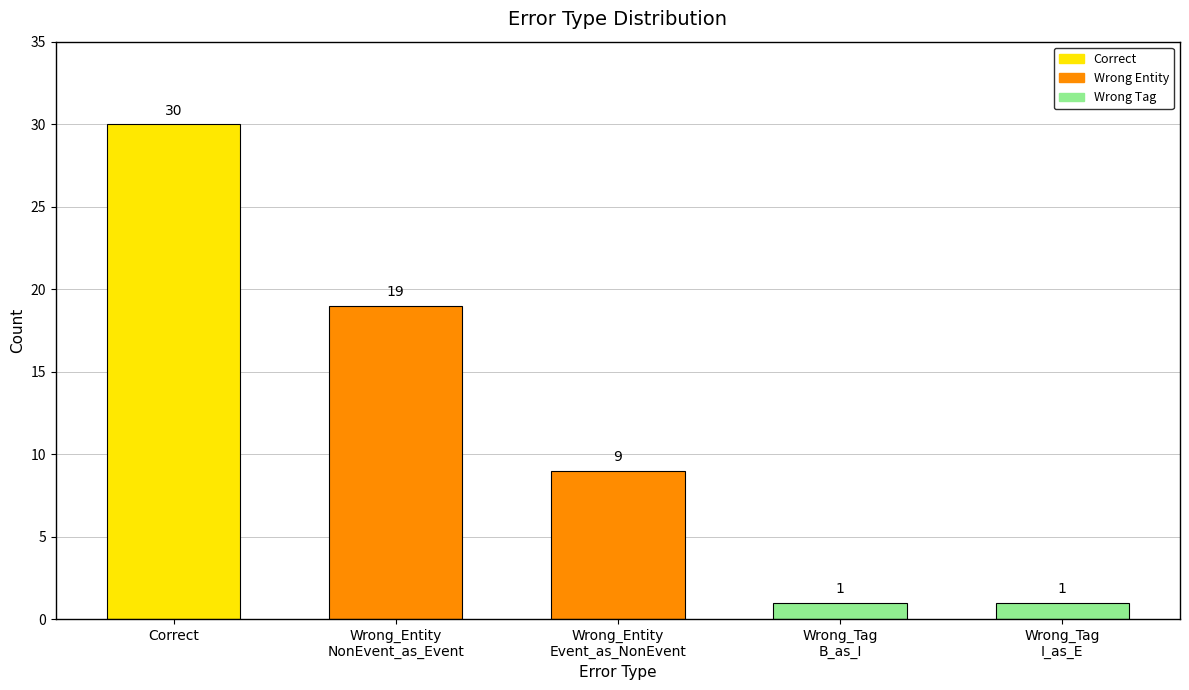

Where does the data first go above 9?

Correct